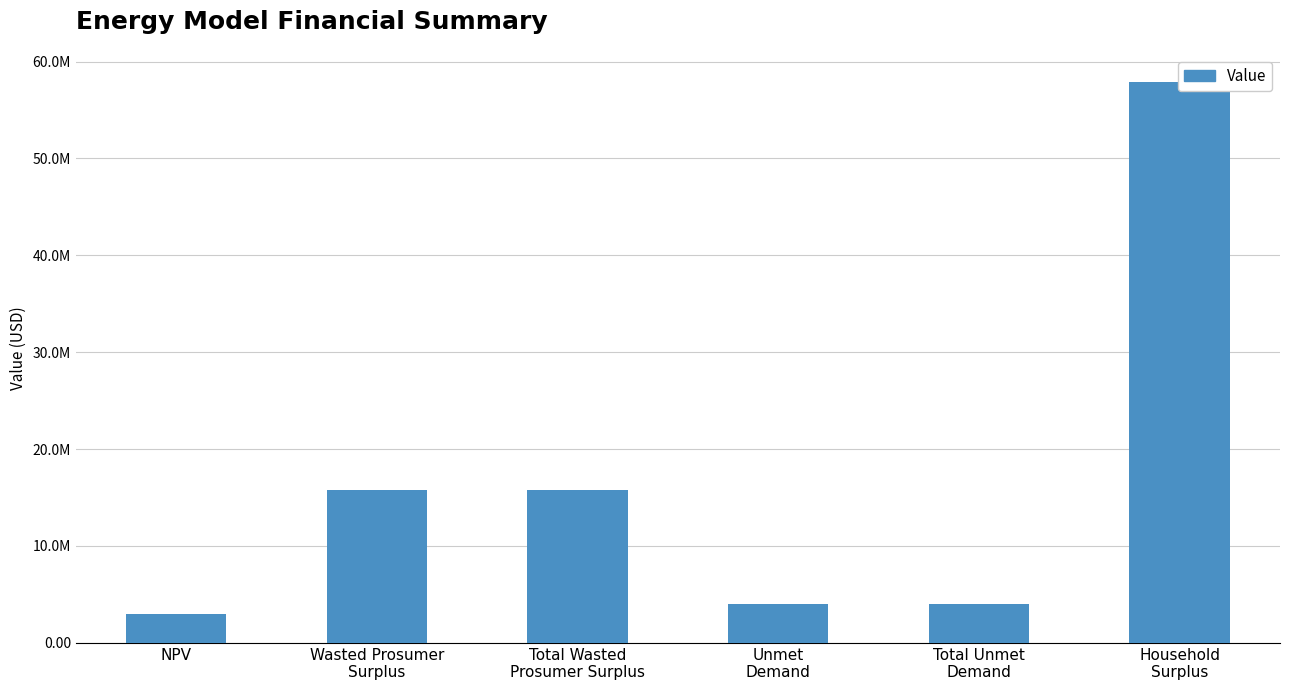

True or false: the data shows 26060151.3 at Wasted Prosumer
Surplus.

False